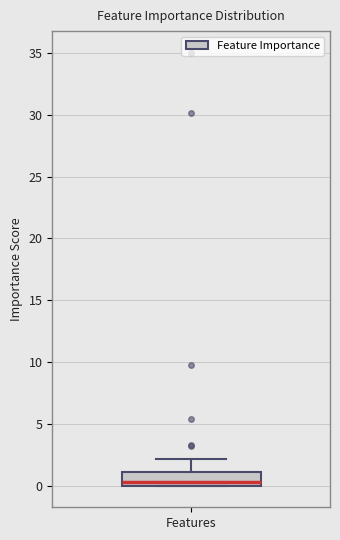

Where does the upper whisker of the box for Features end on the y-axis? The values are not printed on the chart, so give them approximately, as read against the axis.

2.0